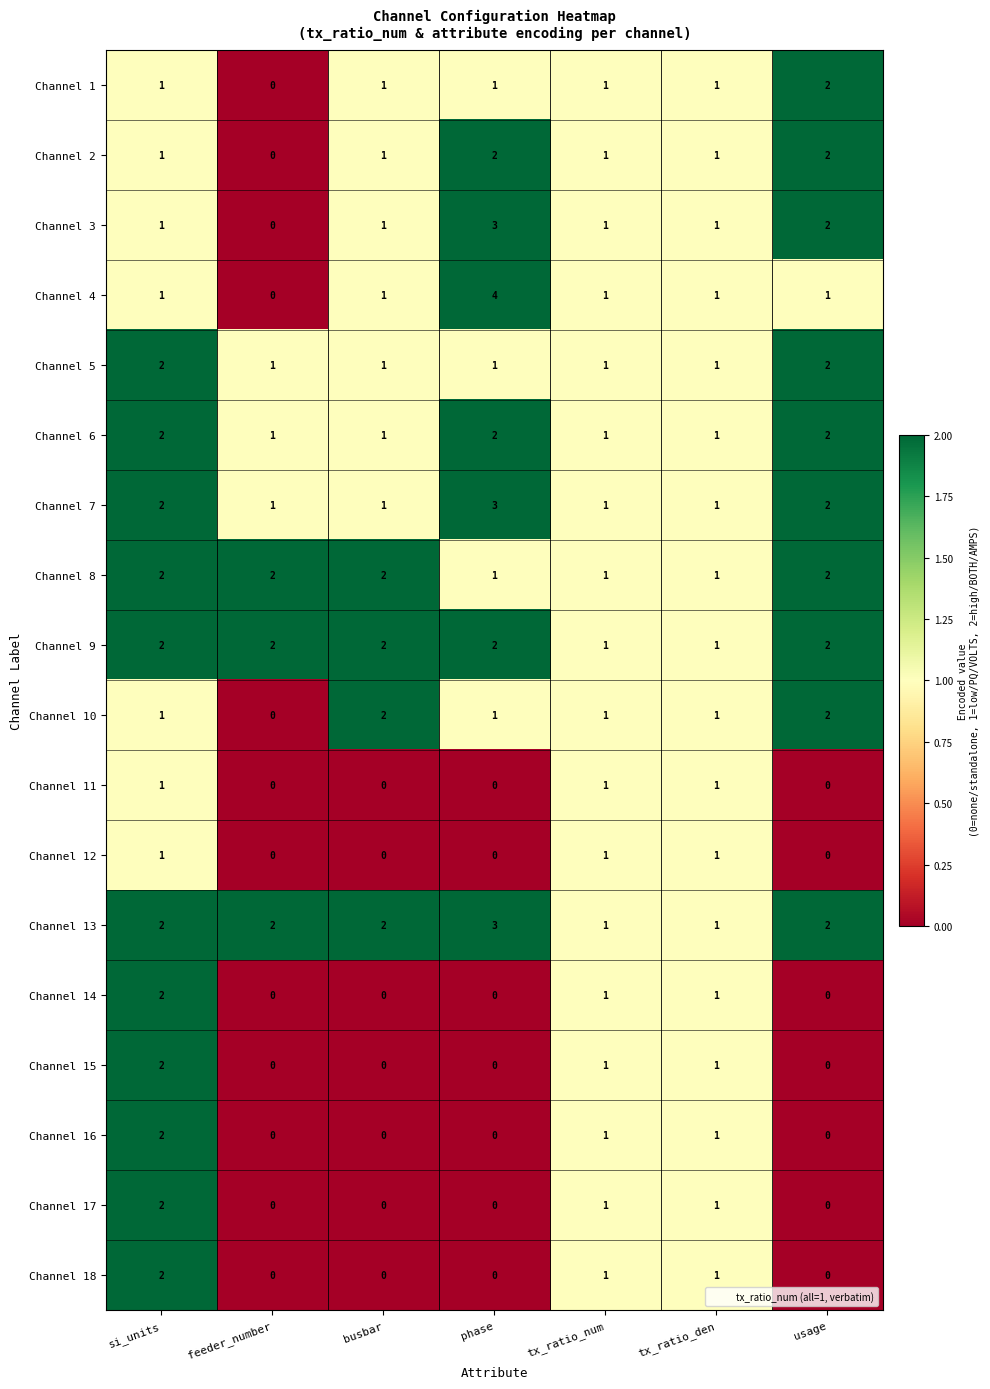

How many data points in Channel 13 are less than 2?

2